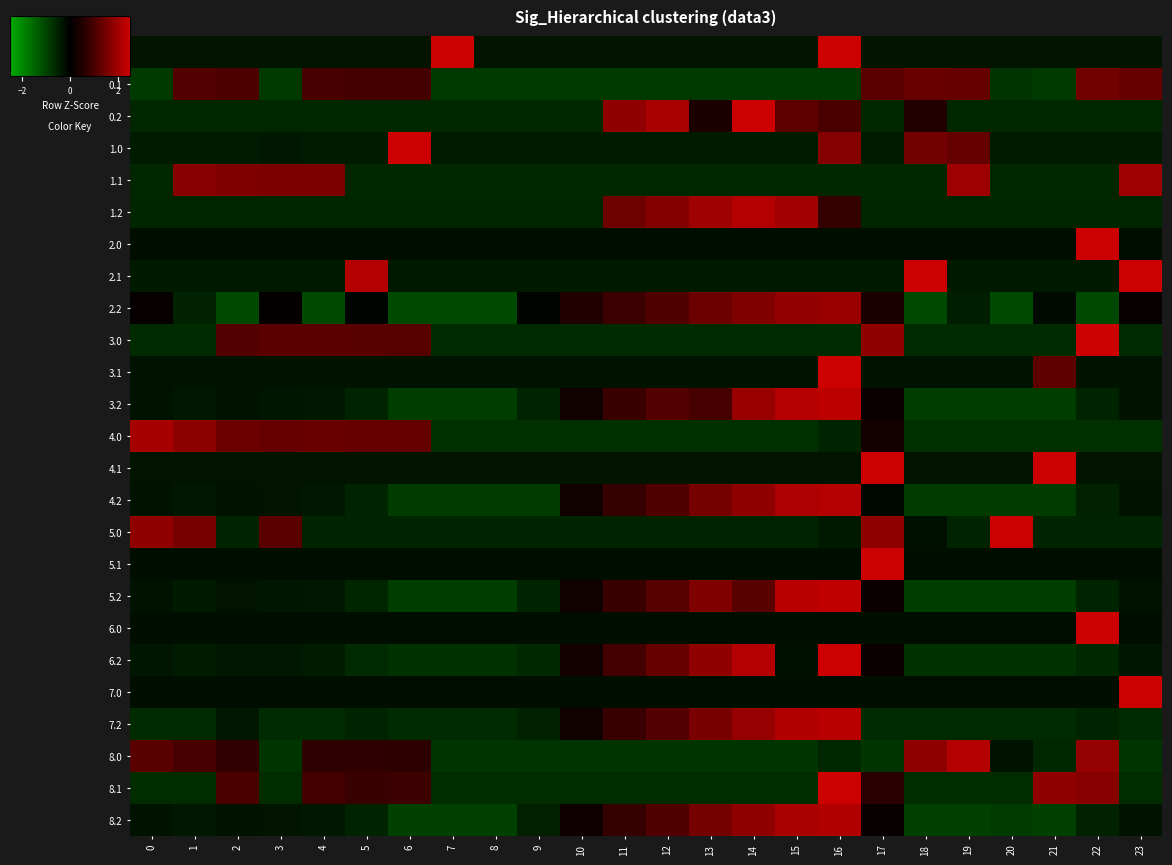

What is the spread (max minus min) of values at 1?

2.4